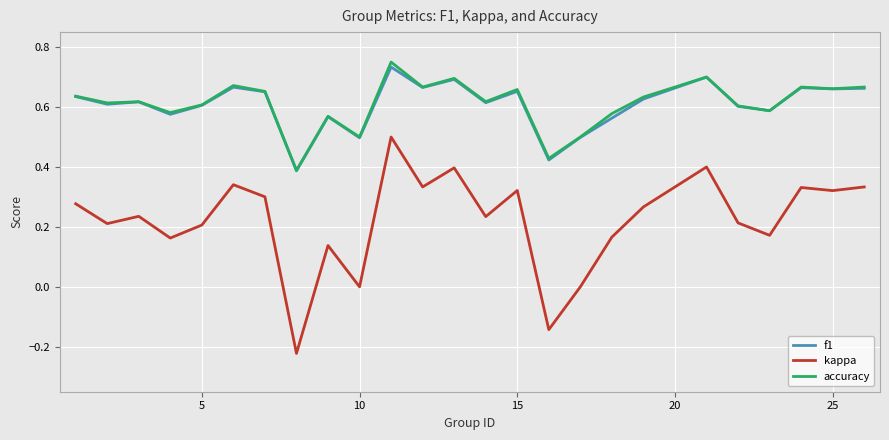

Is this an area chart (filled region under the line)?

No